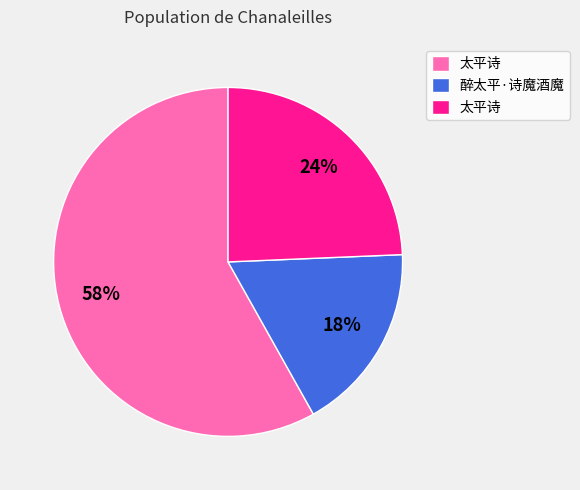

Is there a majority slice in this chart?

Yes